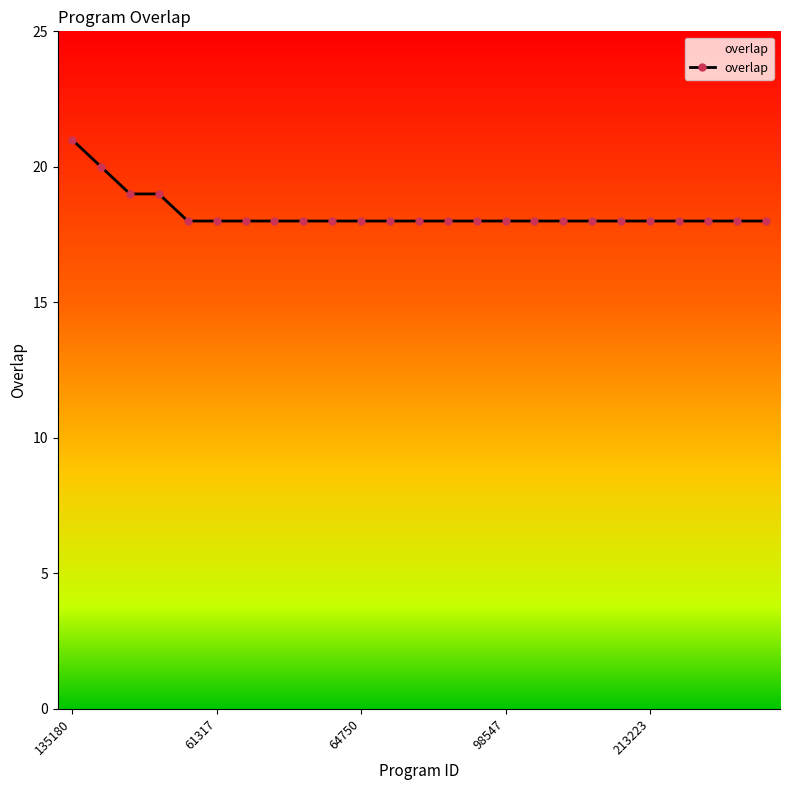

What is the greatest value displayed?

21